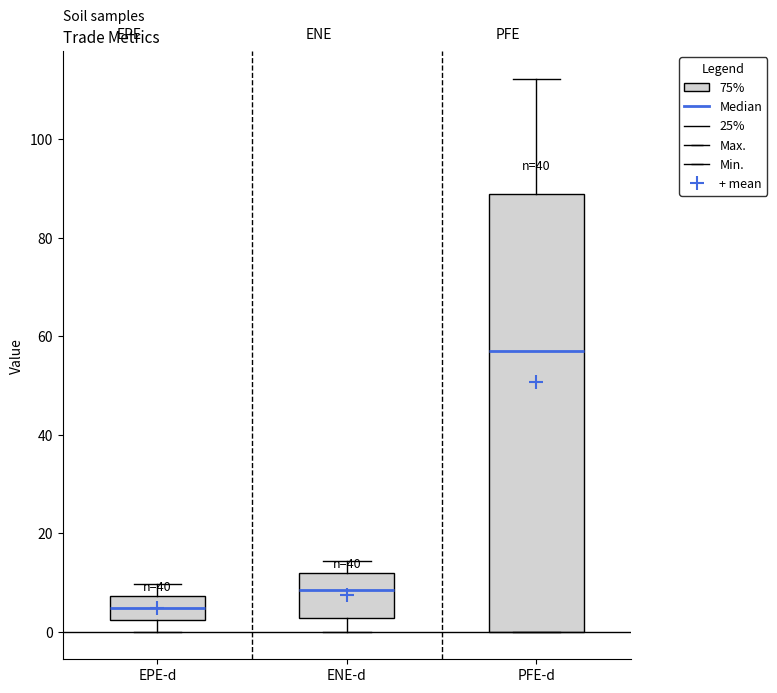

Which box is the tallest, from its lower edge to its upper edge?

PFE-d